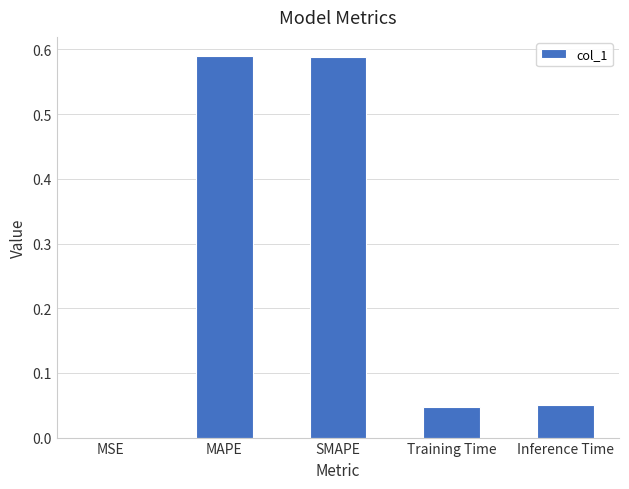

Between MSE and Training Time, which is larger?

Training Time